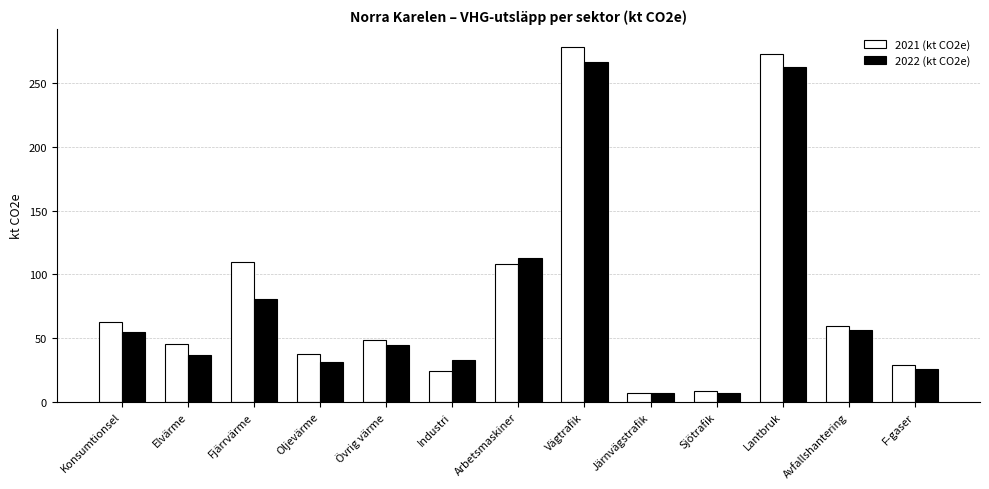

What position from the left is Konsumtionsel?

1